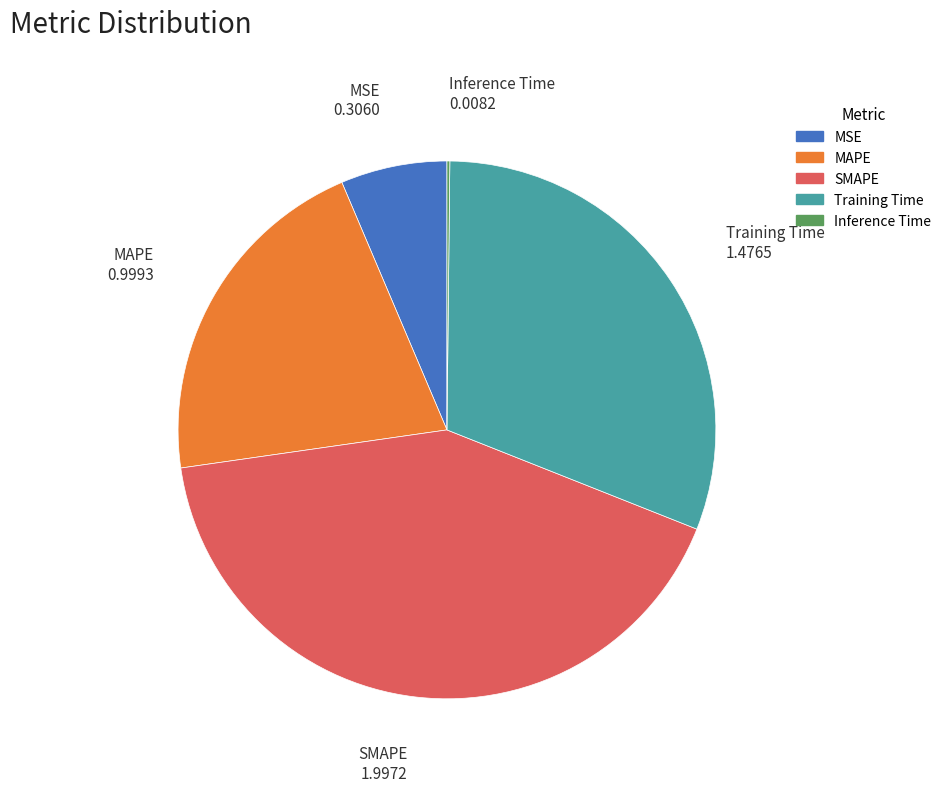

The Training Time slice represents 31% of the pie. True or false?

True